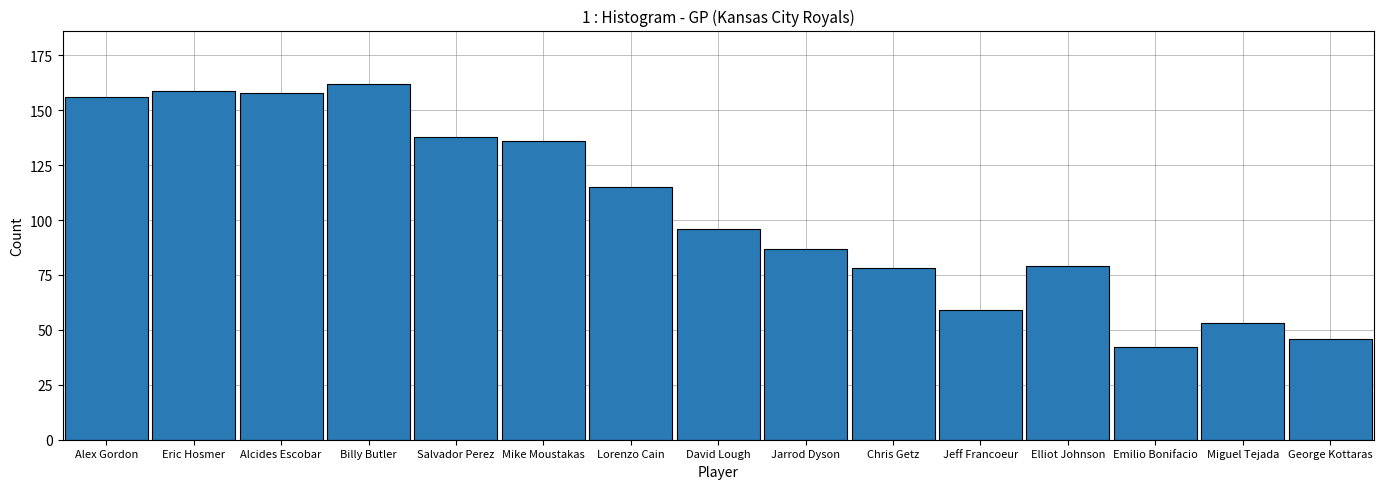

What is the difference between the values at Jarrod Dyson and David Lough?

9